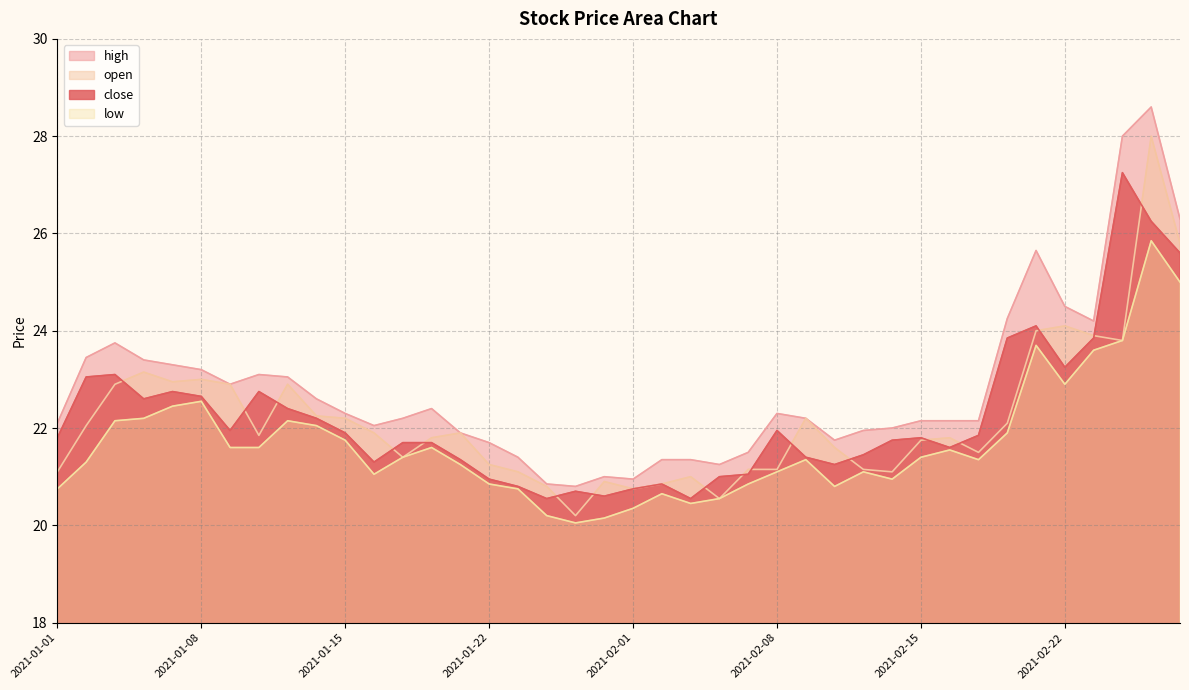

What is the maximum value for close?

27.2